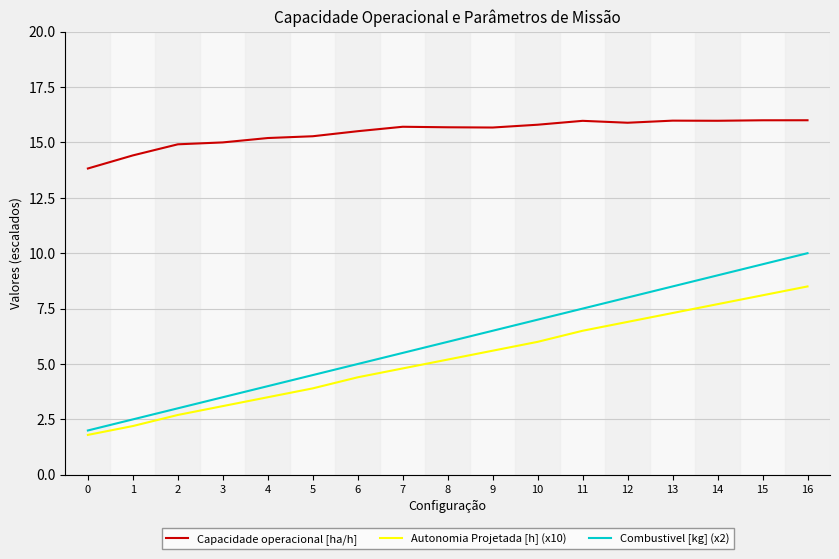

What is the highest value of the Capacidade operacional [ha/h] series?

16.0